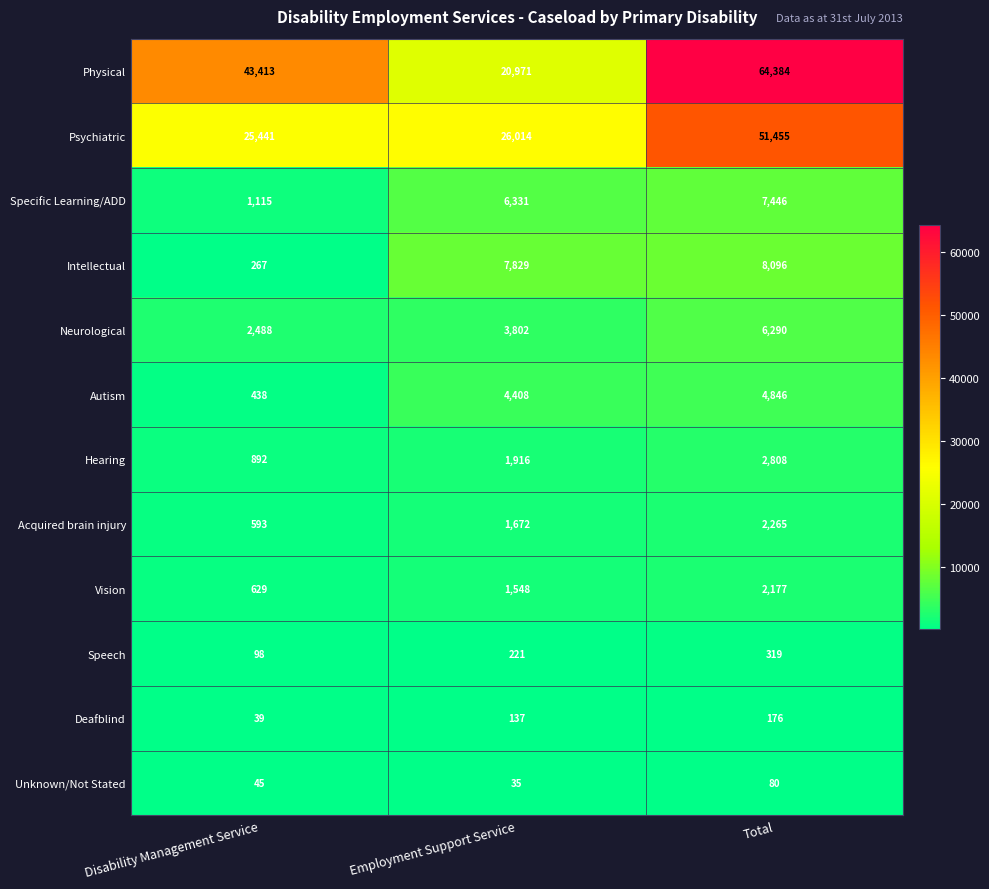

What is the difference between the highest and lowest values at Employment Support Service?

25979